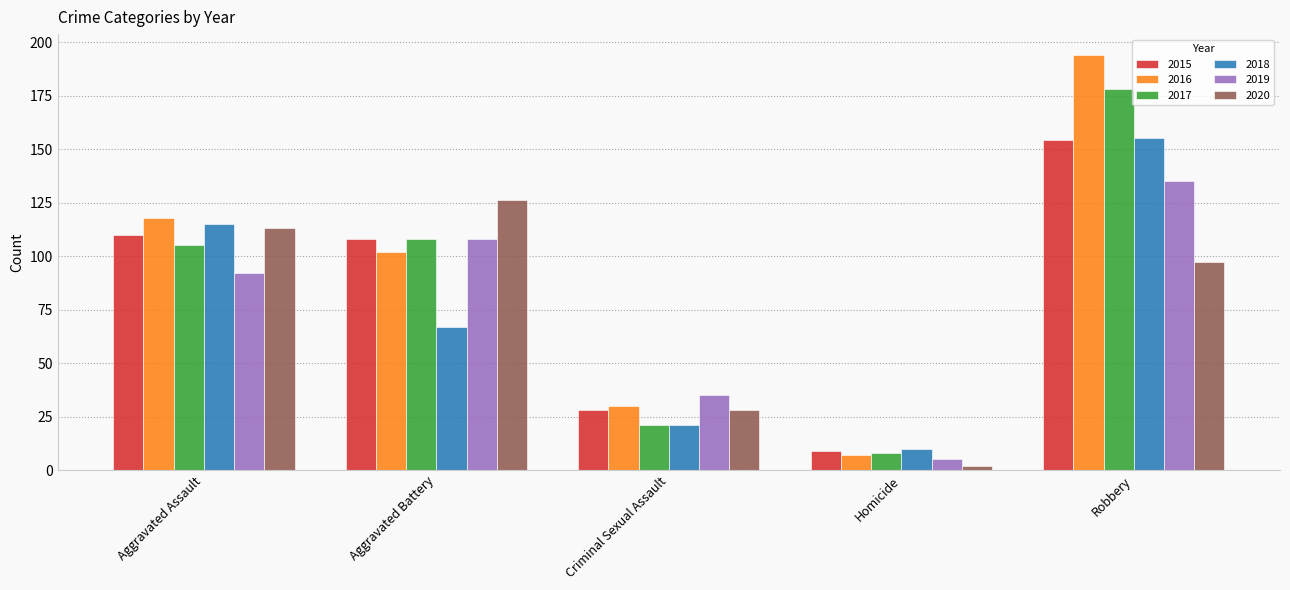

Reading left to right, list all the values displayed in this chart.

2015: 110	108	28	9	154
2016: 118	102	30	7	194
2017: 105	108	21	8	178
2018: 115	67	21	10	155
2019: 92	108	35	5	135
2020: 113	126	28	2	97